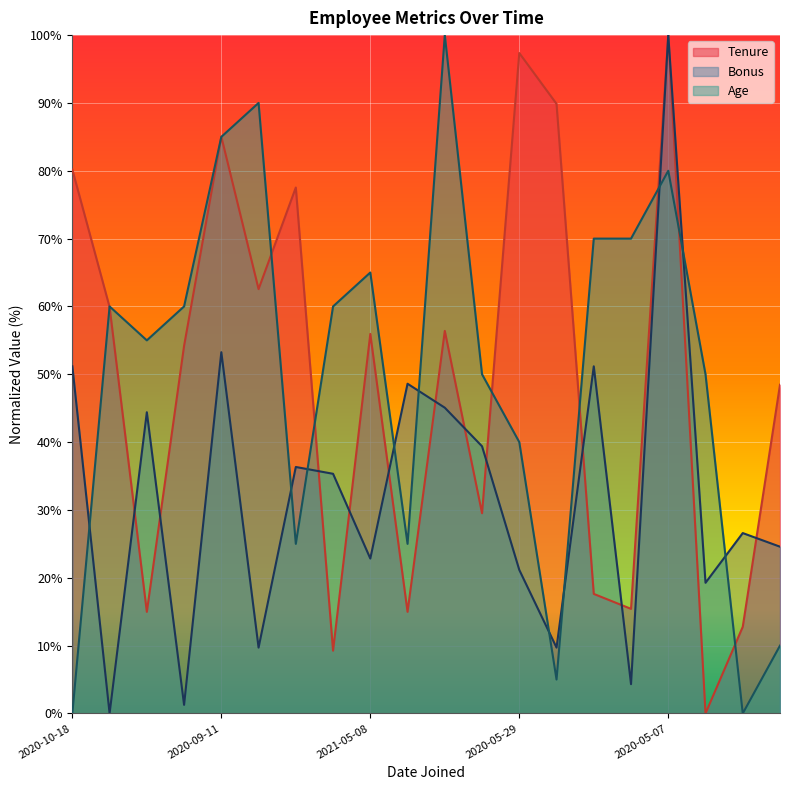

The Tenure series shows 20.3 at 2022-05-02. True or false?

False